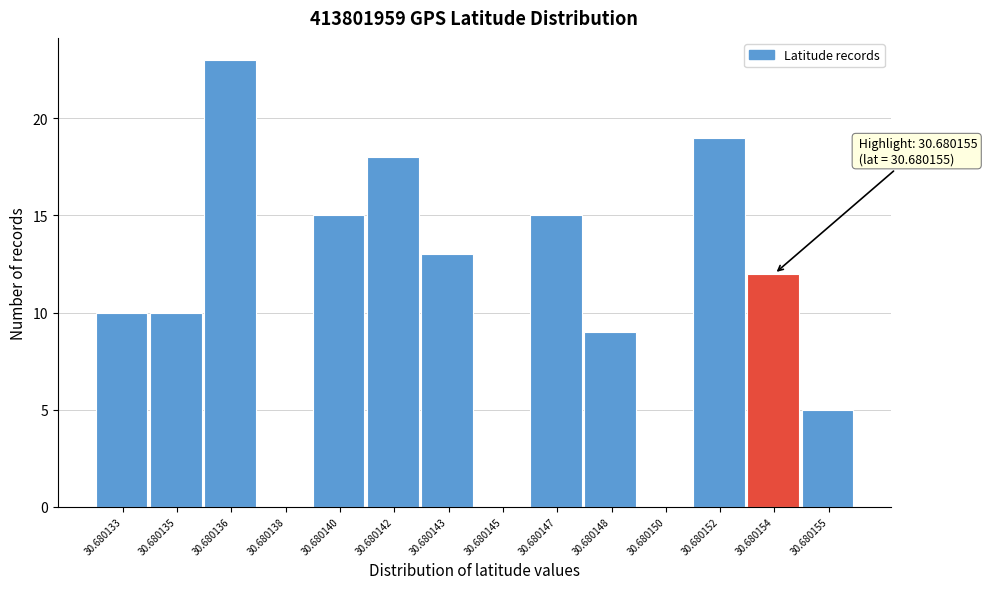

Reading left to right, what are all the values shown in this chart?

30.680133=10	30.680135=10	30.680136=23	30.680138=0	30.680140=15	30.680142=18	30.680143=13	30.680145=0	30.680147=15	30.680148=9	30.680150=0	30.680152=19	30.680154=12	30.680155=5